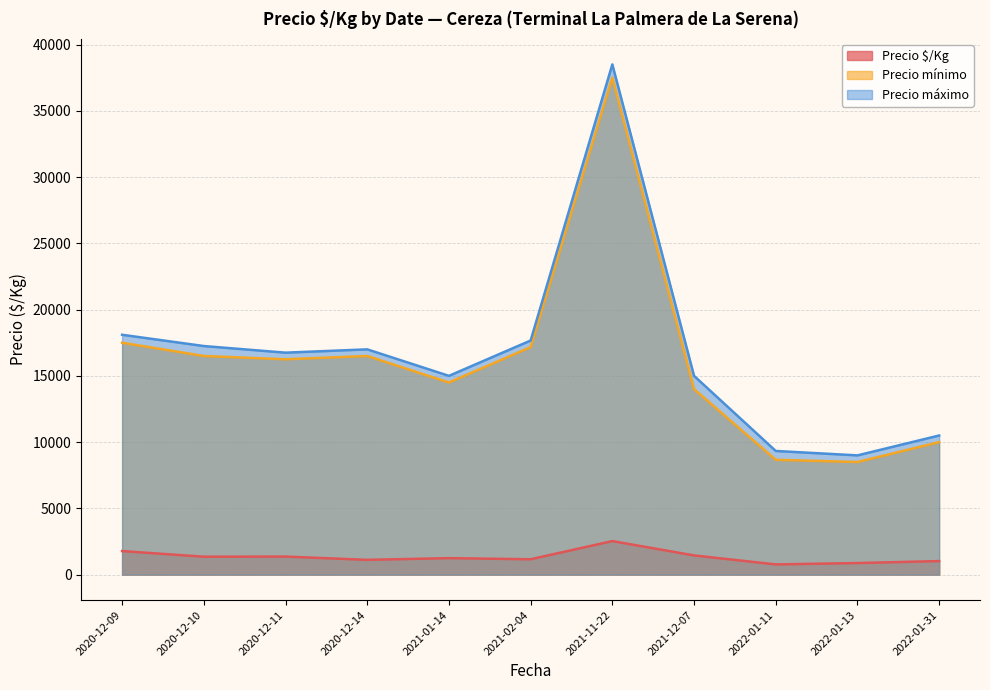

How many lines are shown in the chart?

3